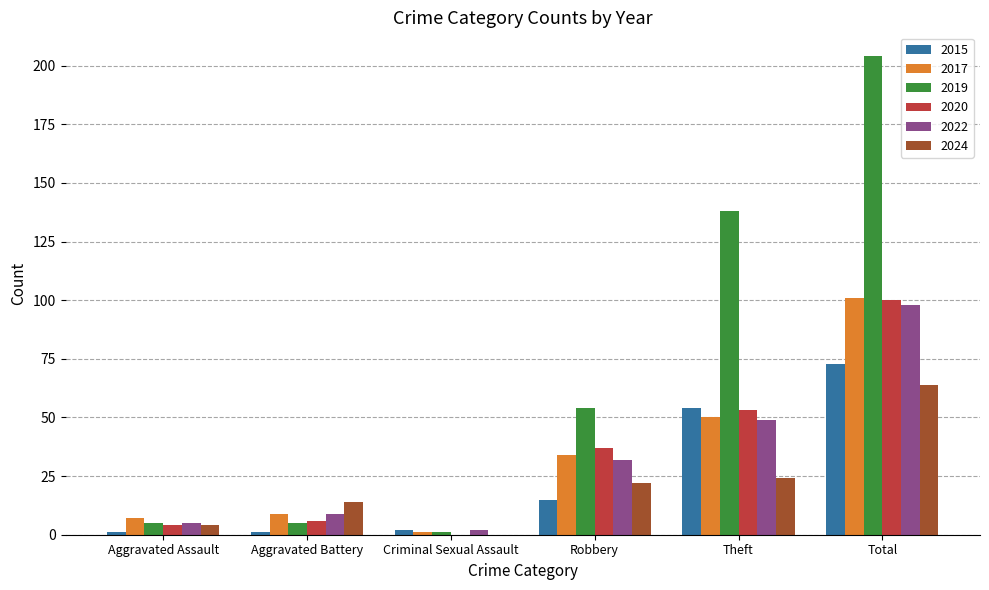

The 2024 series shows 22 at Robbery. True or false?

True